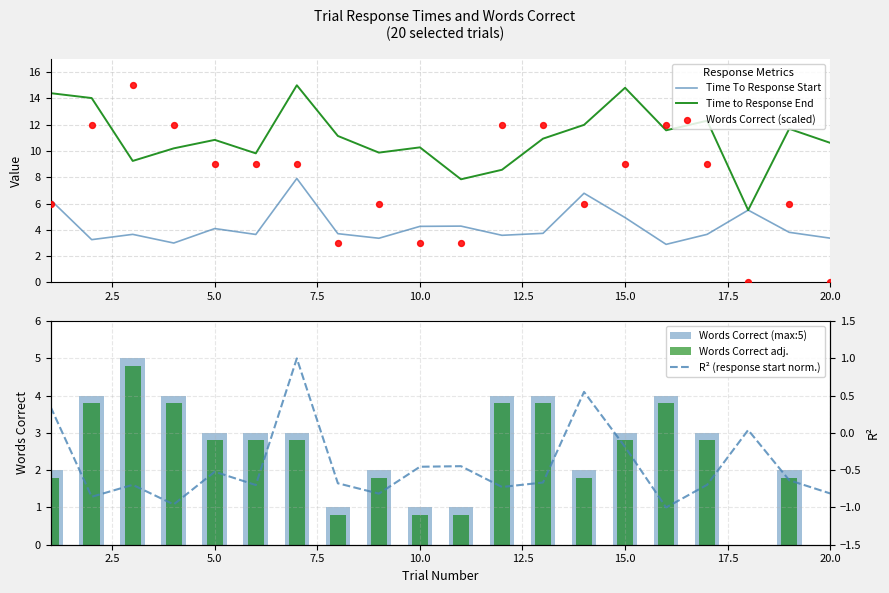

Is the value of R² (response start norm.) at 13 greater than the value of Time to Response End at 15?

No